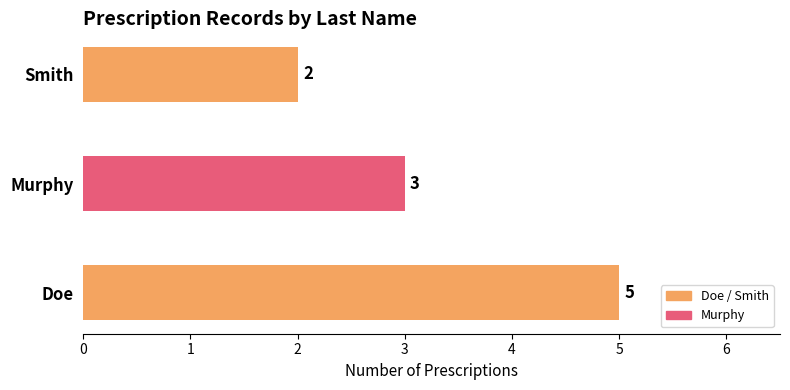

List the labels in order of value, largest first.

Doe, Murphy, Smith